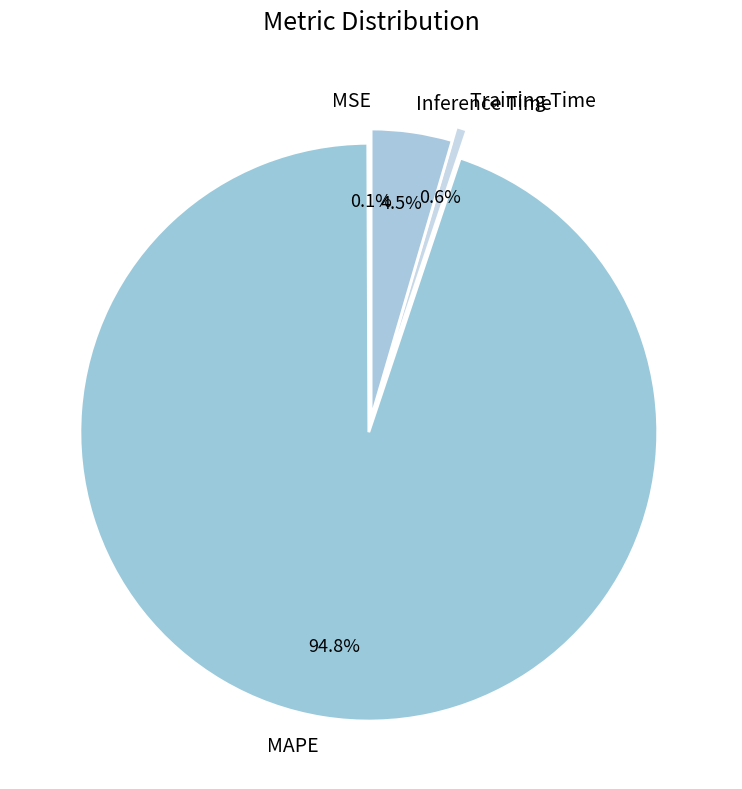

To the nearest percent, what is the difference between the MAPE and Training Time slice percentages?

94%